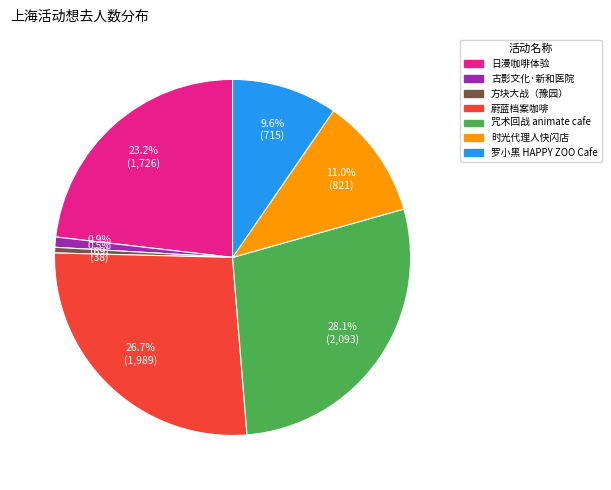

Is there a majority slice in this chart?

No